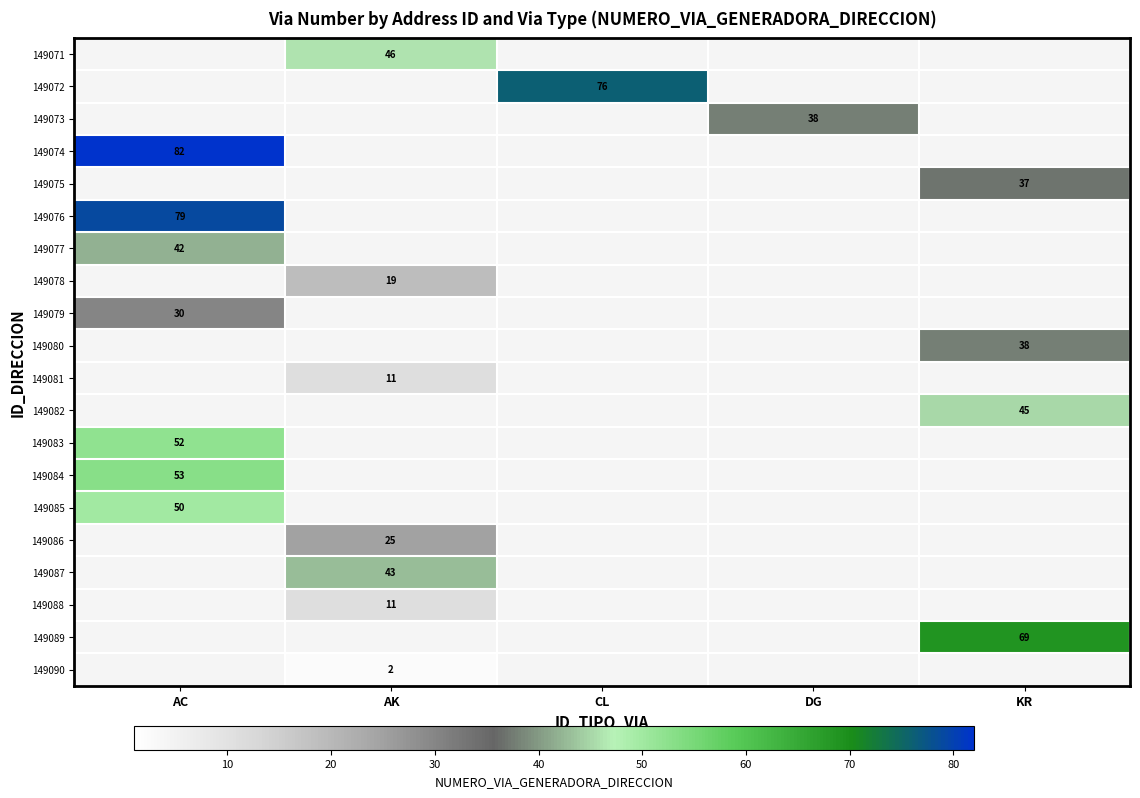

Which category has the highest value across all series?

AC